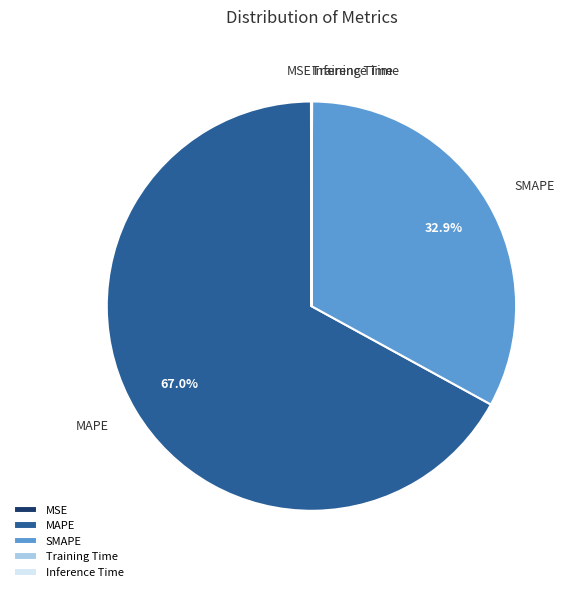

Does any single category account for the majority?

Yes